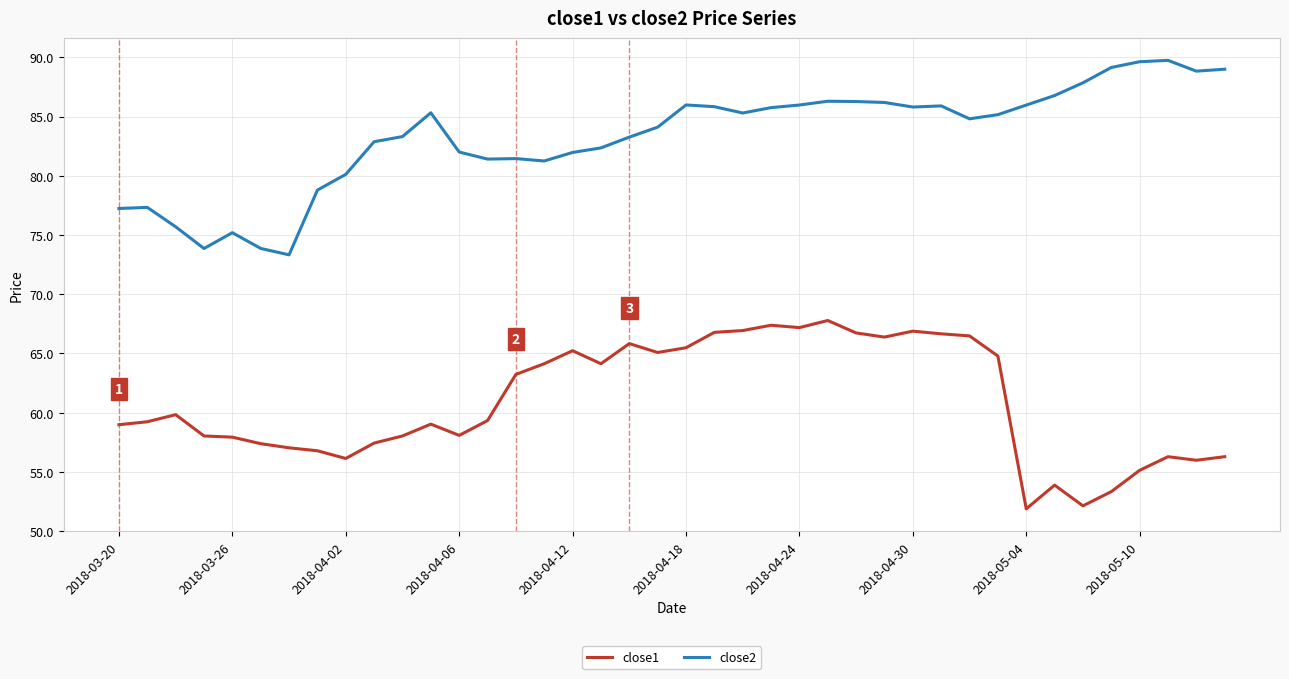

Is this an area chart (filled region under the line)?

No